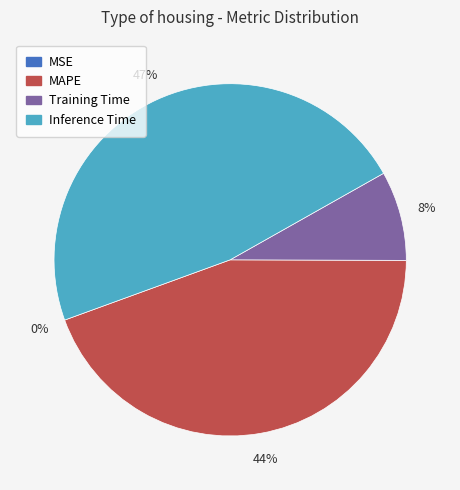

To the nearest percent, what is the difference between the MAPE and Training Time slice percentages?

36%